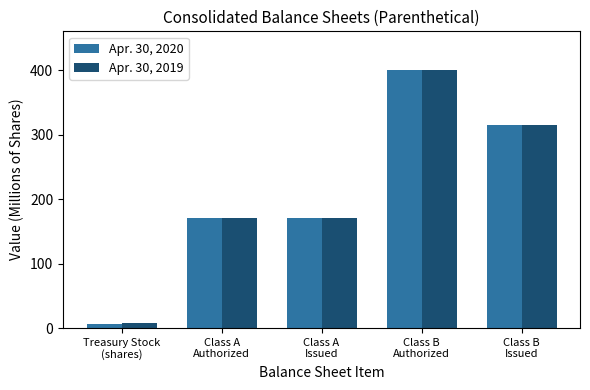

Is the value of Apr. 30, 2020 at Class B
Authorized greater than the value of Apr. 30, 2019 at Class A
Authorized?

Yes